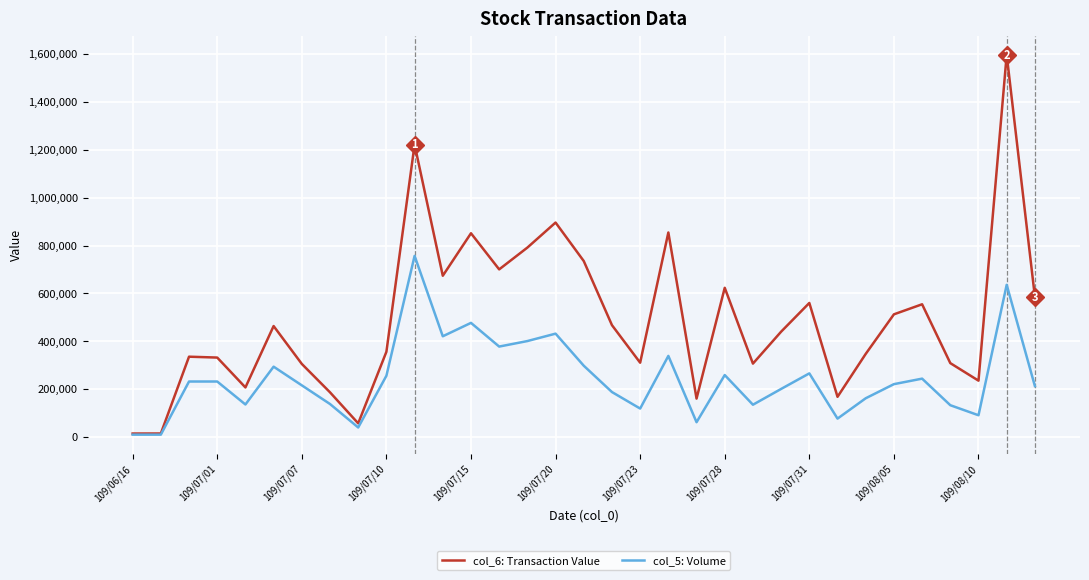

What is the difference between the second highest and minimum values in the col_5: Volume series?

626000